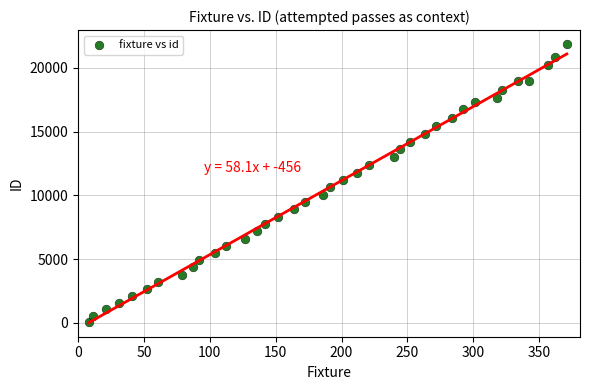

What is the range of Y values (max minus min)?

21821